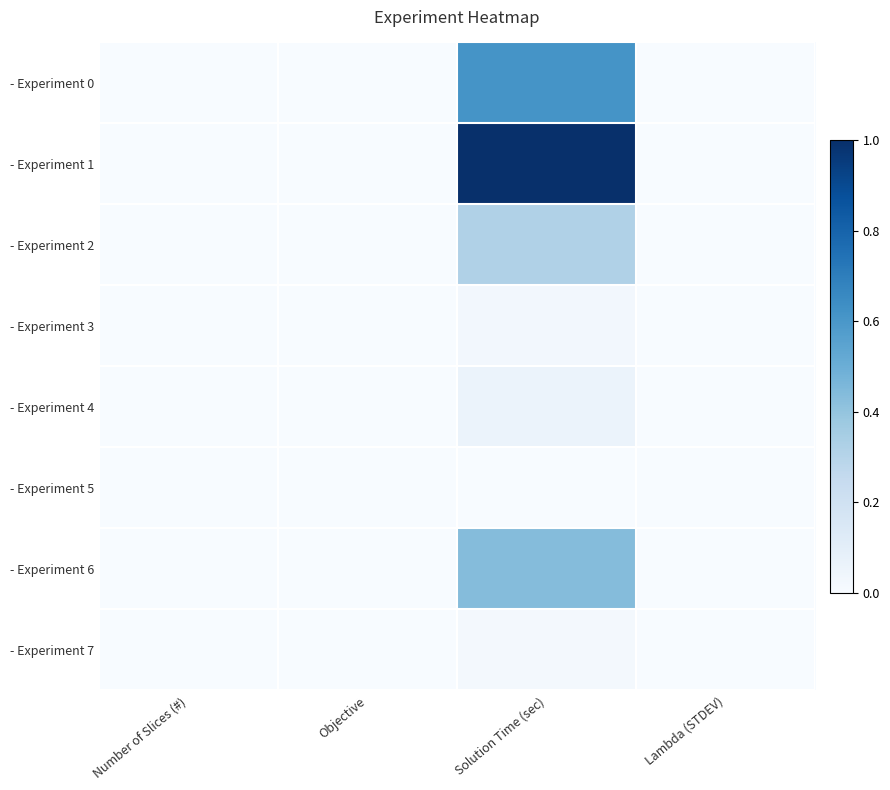

Reading left to right, extract all data points from this chart.

- Experiment 0: Number of Slices (#)=0.0	Objective=0.0	Solution Time (sec)=0.6	Lambda (STDEV)=0.0
- Experiment 1: Number of Slices (#)=0.0	Objective=0.0	Solution Time (sec)=1.0	Lambda (STDEV)=0.0
- Experiment 2: Number of Slices (#)=0.0	Objective=0.0	Solution Time (sec)=0.3	Lambda (STDEV)=0.0
- Experiment 3: Number of Slices (#)=0.0	Objective=0.0	Solution Time (sec)=0.0	Lambda (STDEV)=0.0
- Experiment 4: Number of Slices (#)=0.0	Objective=0.0	Solution Time (sec)=0.1	Lambda (STDEV)=0.0
- Experiment 5: Number of Slices (#)=0.0	Objective=0.0	Solution Time (sec)=0.0	Lambda (STDEV)=0.0
- Experiment 6: Number of Slices (#)=0.0	Objective=0.0	Solution Time (sec)=0.4	Lambda (STDEV)=0.0
- Experiment 7: Number of Slices (#)=0.0	Objective=0.0	Solution Time (sec)=0.0	Lambda (STDEV)=0.0